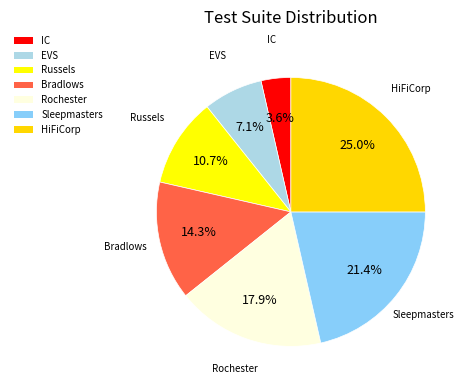

To the nearest percent, what is the difference between the Sleepmasters and IC slice percentages?

18%